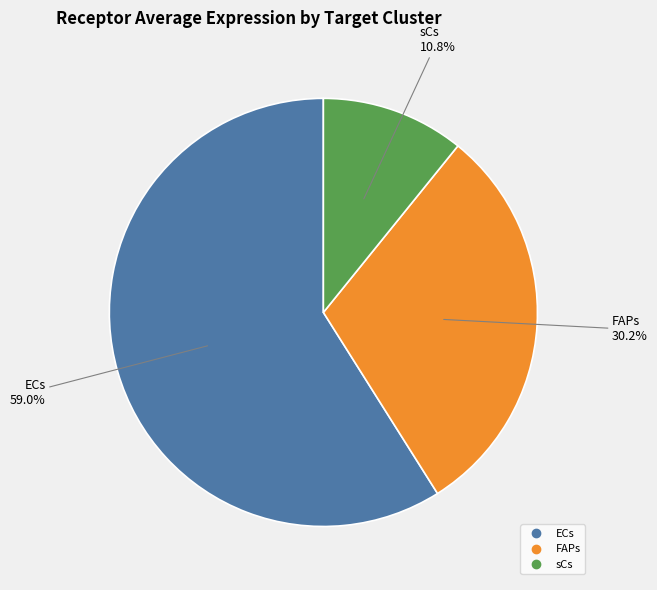

What is the ratio of the value at sCs to the value at ECs?

0.2